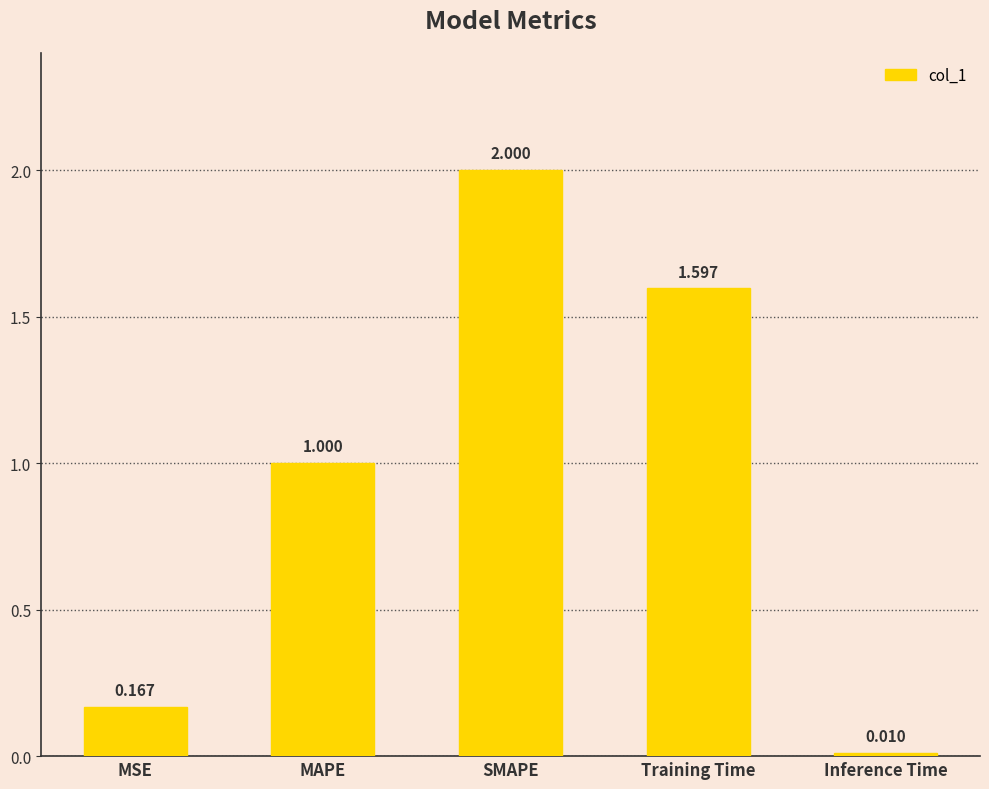

Rank the categories by value from lowest to highest.

Inference Time, MSE, MAPE, Training Time, SMAPE